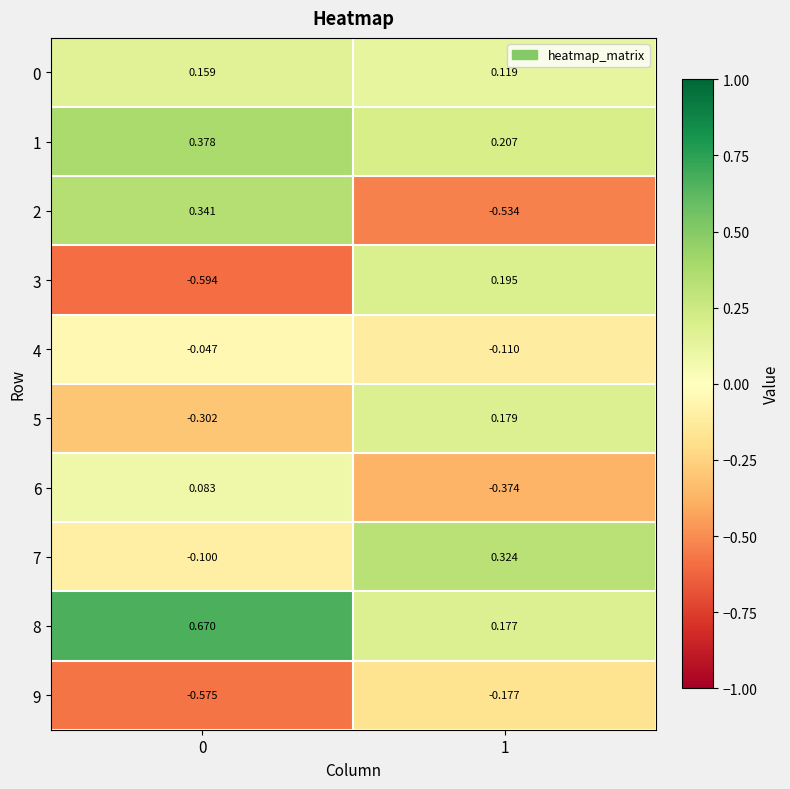

Is the value of 3 at 0 greater than the value of 5 at 0?

No